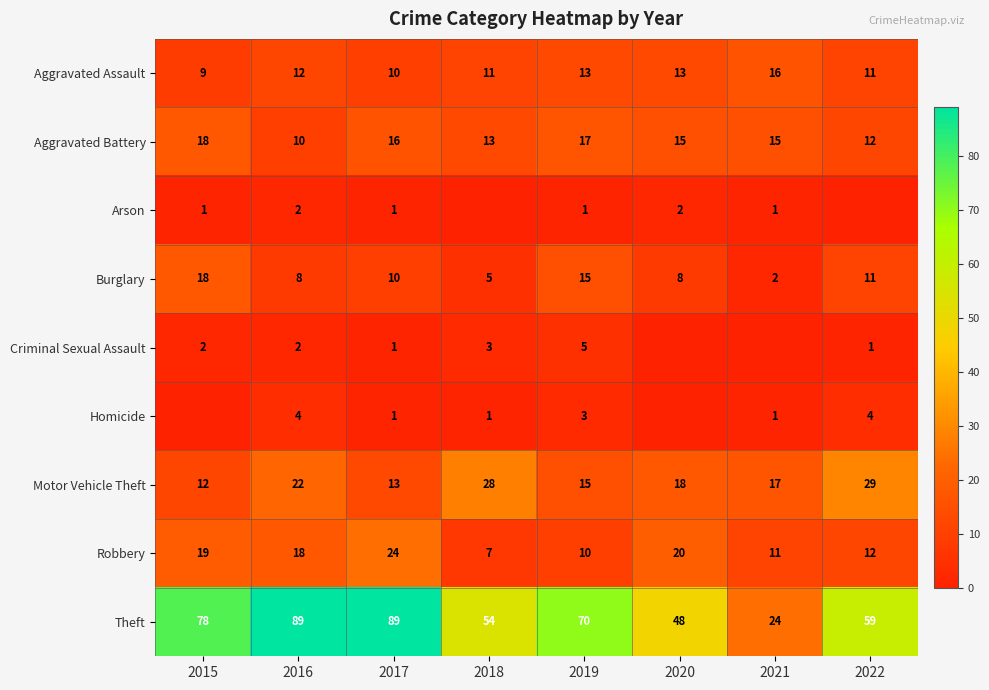

Is it true that Burglary equals 10 at 2017?

True